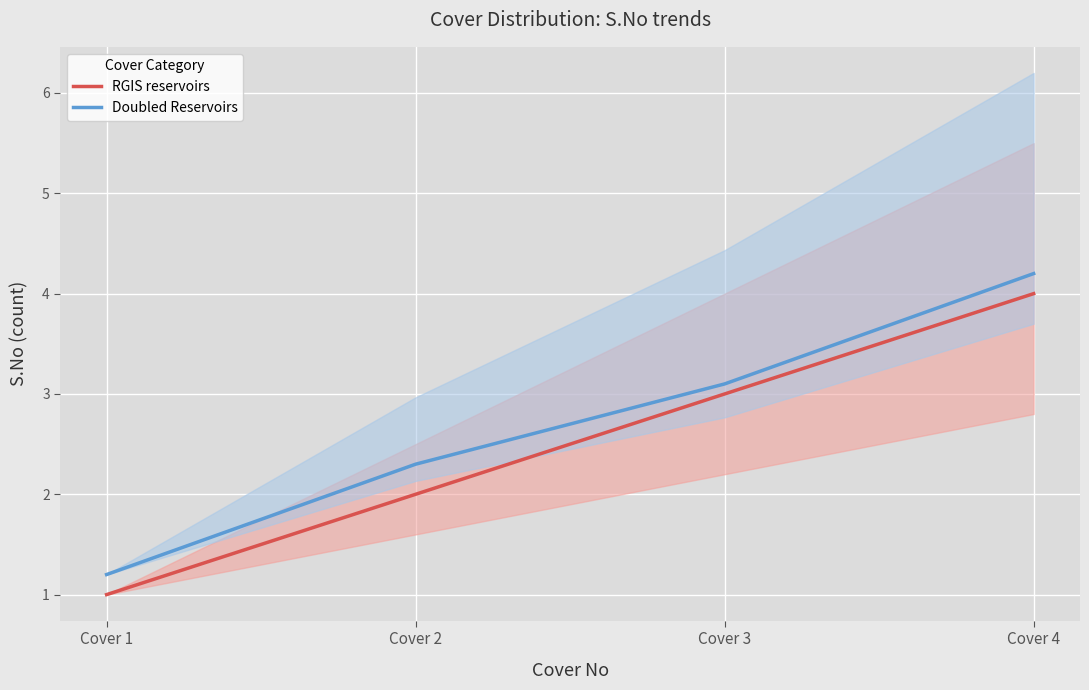

What is the total value across all series at Cover 3?

6.1